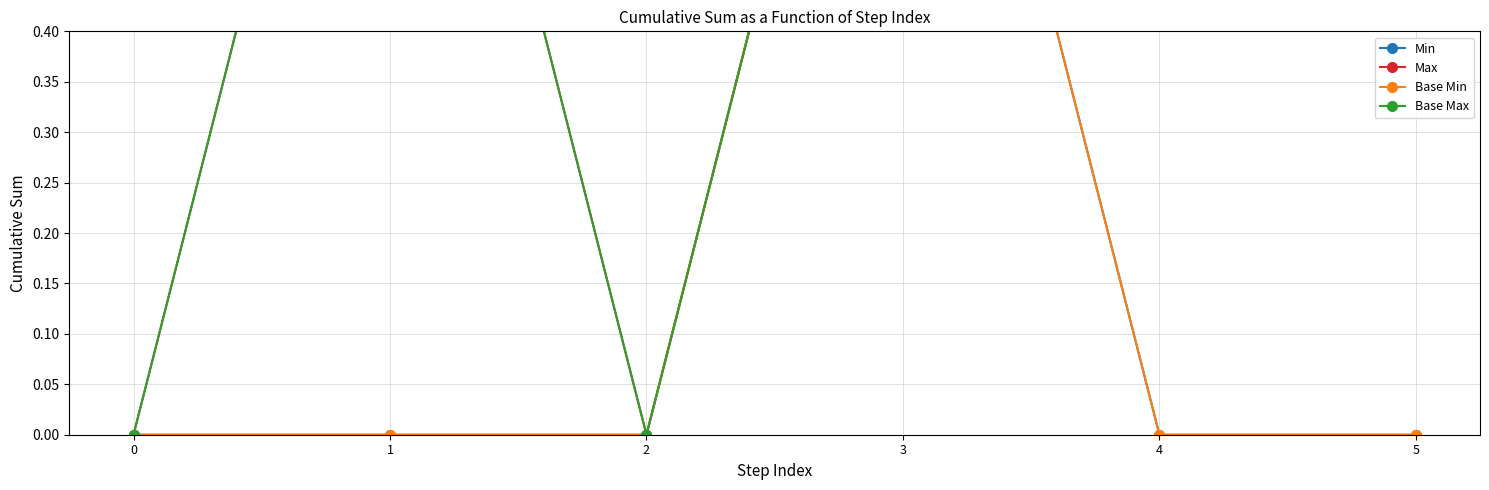

Reading left to right, what are all the values shown in this chart?

Min: 0=0	1=0	2=0	3=1	4=0	5=0
Max: 0=0	1=1	2=0	3=1	4=1	5=1
Base Min: 0=0	1=0	2=0	3=1	4=0	5=0
Base Max: 0=0	1=1	2=0	3=1	4=1	5=1